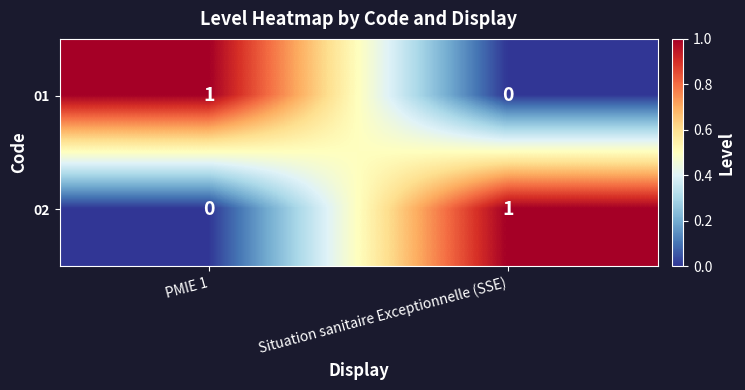

Where is 02 nearest to the value 0?

PMIE 1